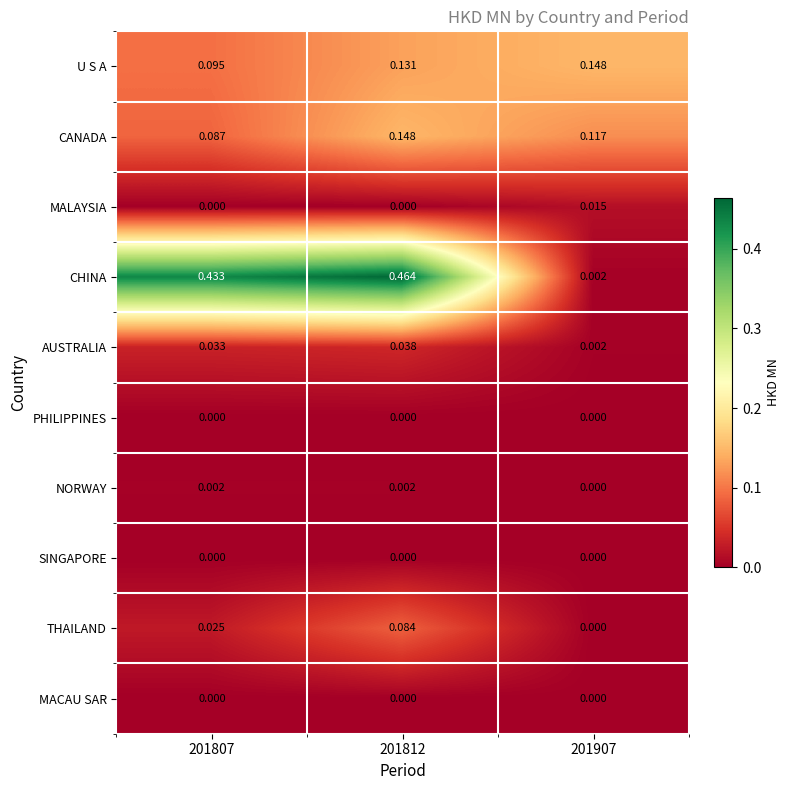

Which series has the largest total across all categories?

CHINA